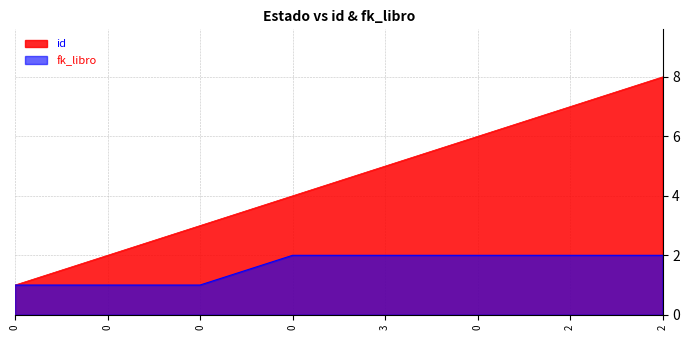

How many categories are shown in the chart?

8